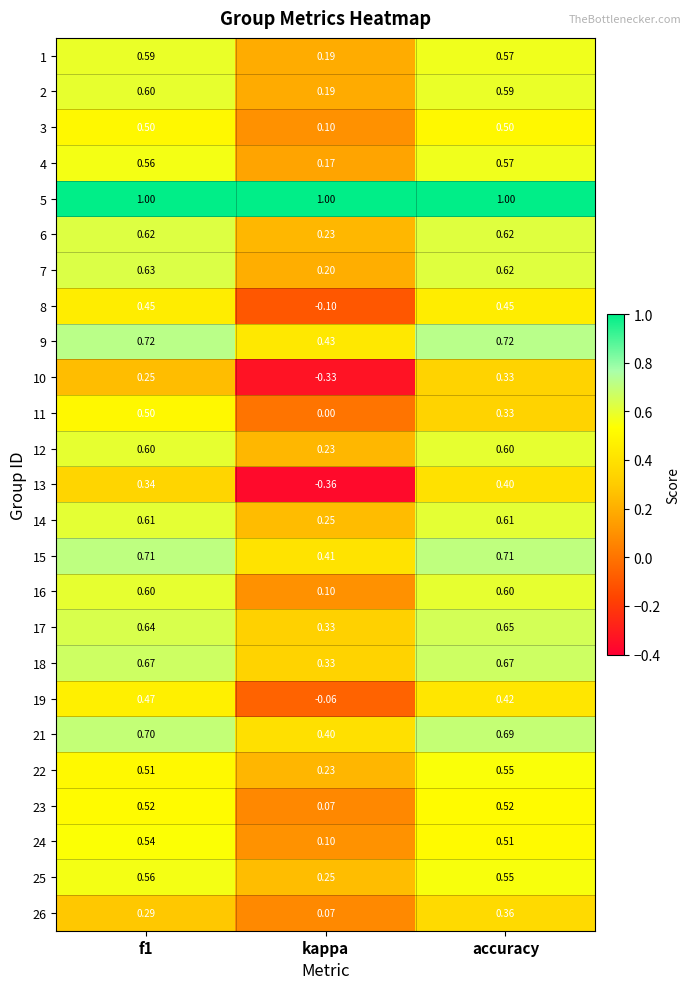

Is the value of 6 at f1 greater than the value of 19 at f1?

Yes